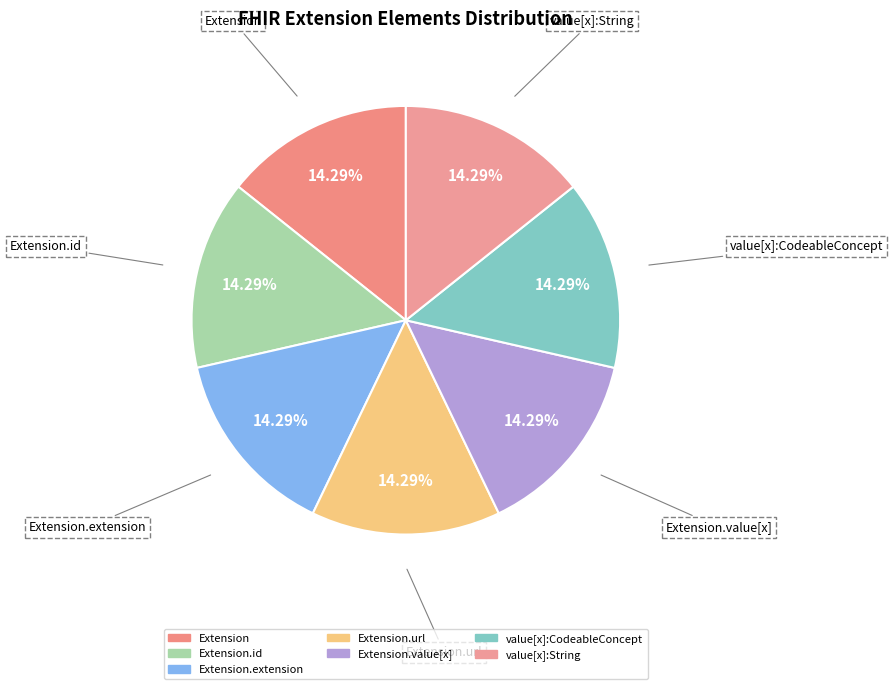

How many segments does this pie chart have?

7